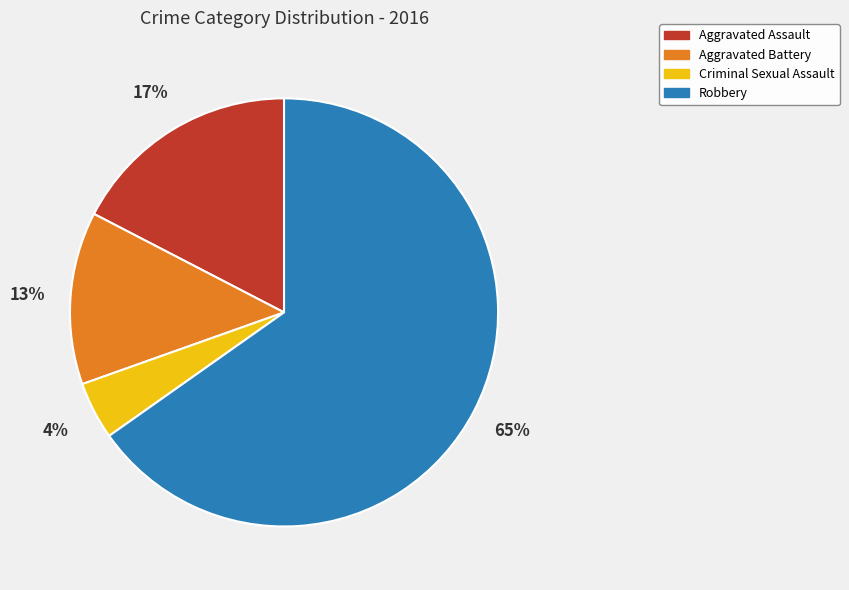

How many segments does this pie chart have?

4